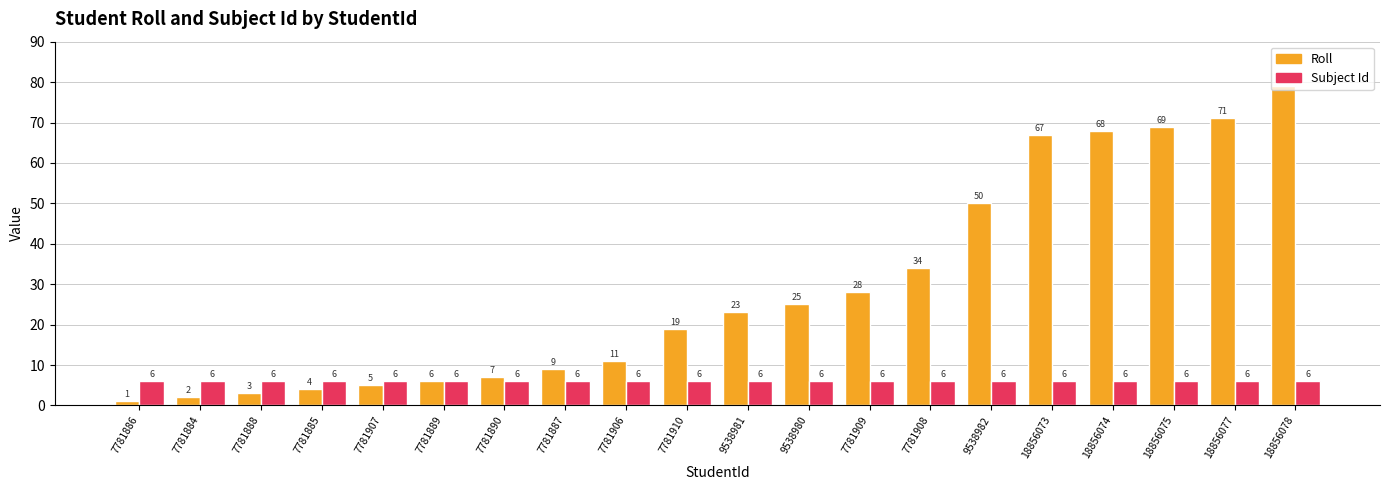

Count the number of categories in the chart.

20